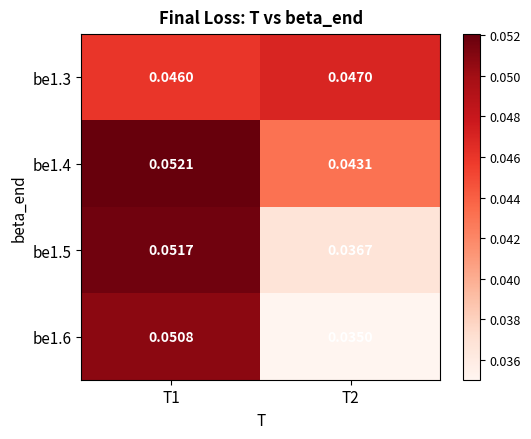

At T2, list the series in order from smallest to largest.

be1.6, be1.5, be1.4, be1.3